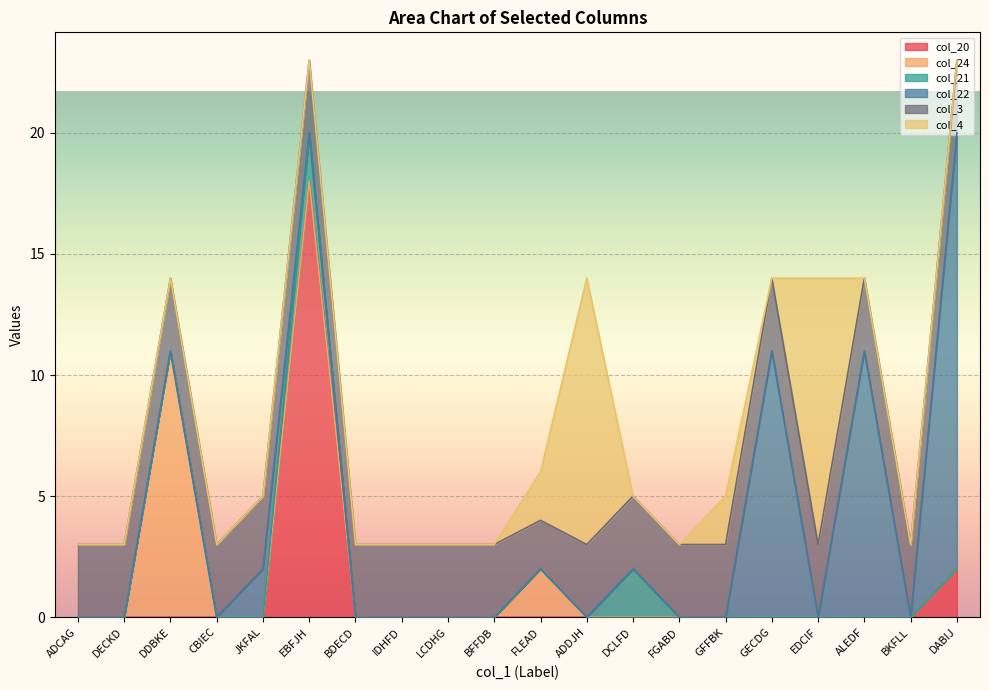

What is the difference between the maximum and minimum values in the col_21 series?

2